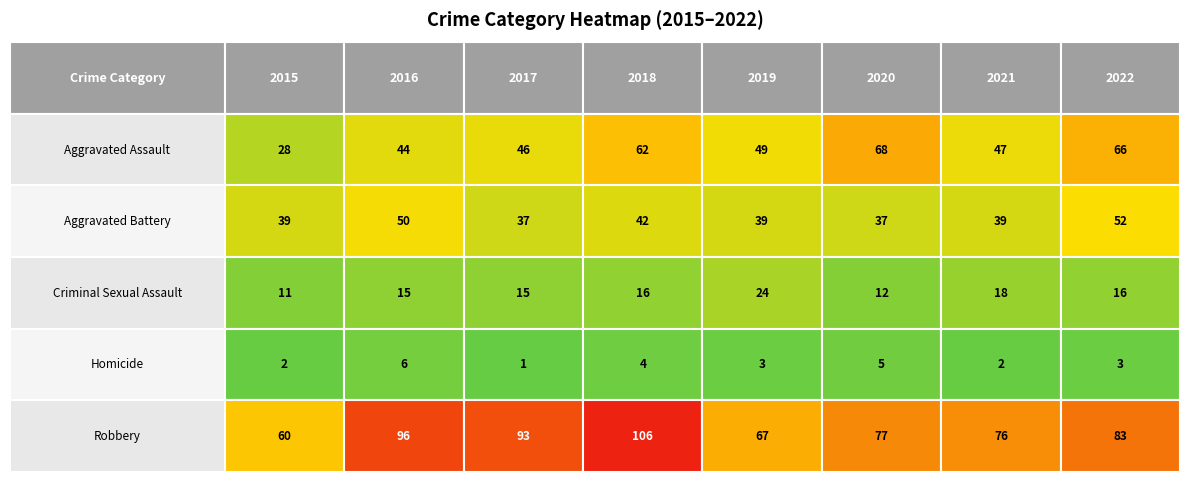

Rank the categories by Homicide value from highest to lowest.

2016, 2020, 2018, 2019, 2022, 2015, 2021, 2017